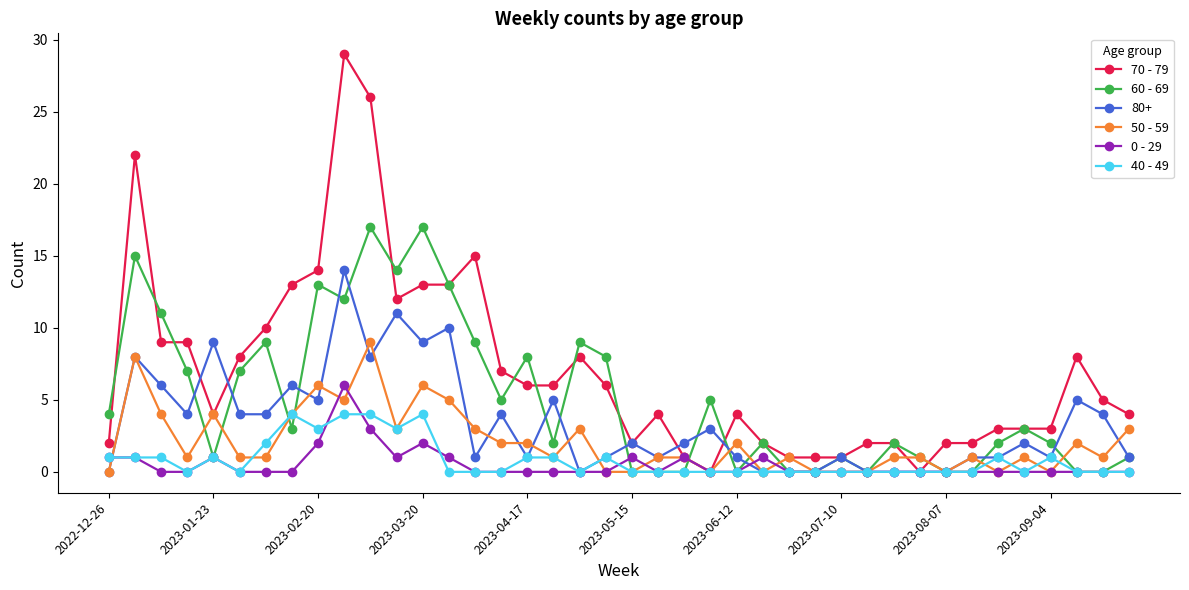

Rank the series by their maximum value, from lowest to highest.

40 - 49, 0 - 29, 50 - 59, 80+, 60 - 69, 70 - 79